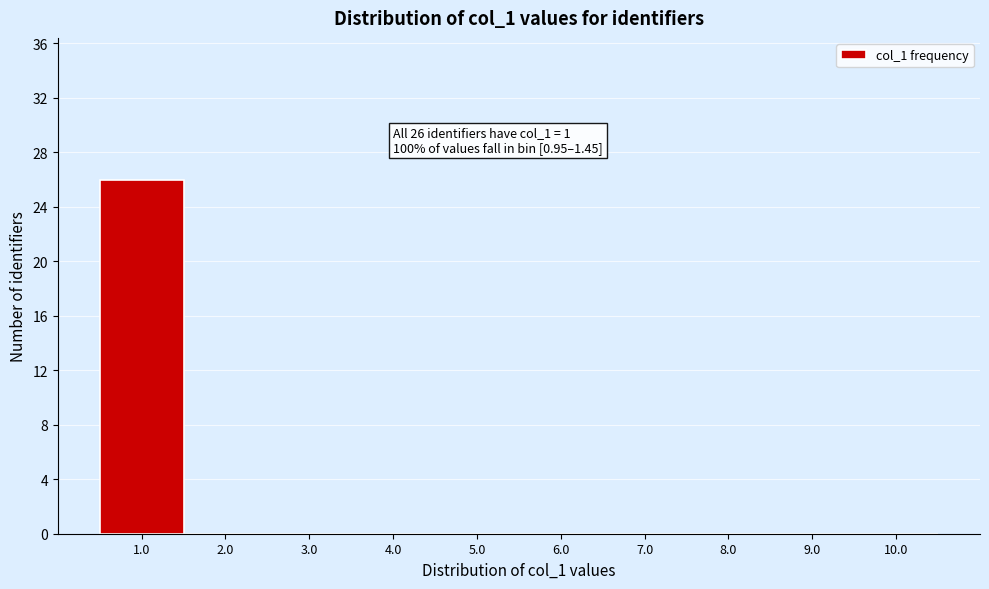

Which range on the x-axis has the tallest bar?

0.5 to 1.5